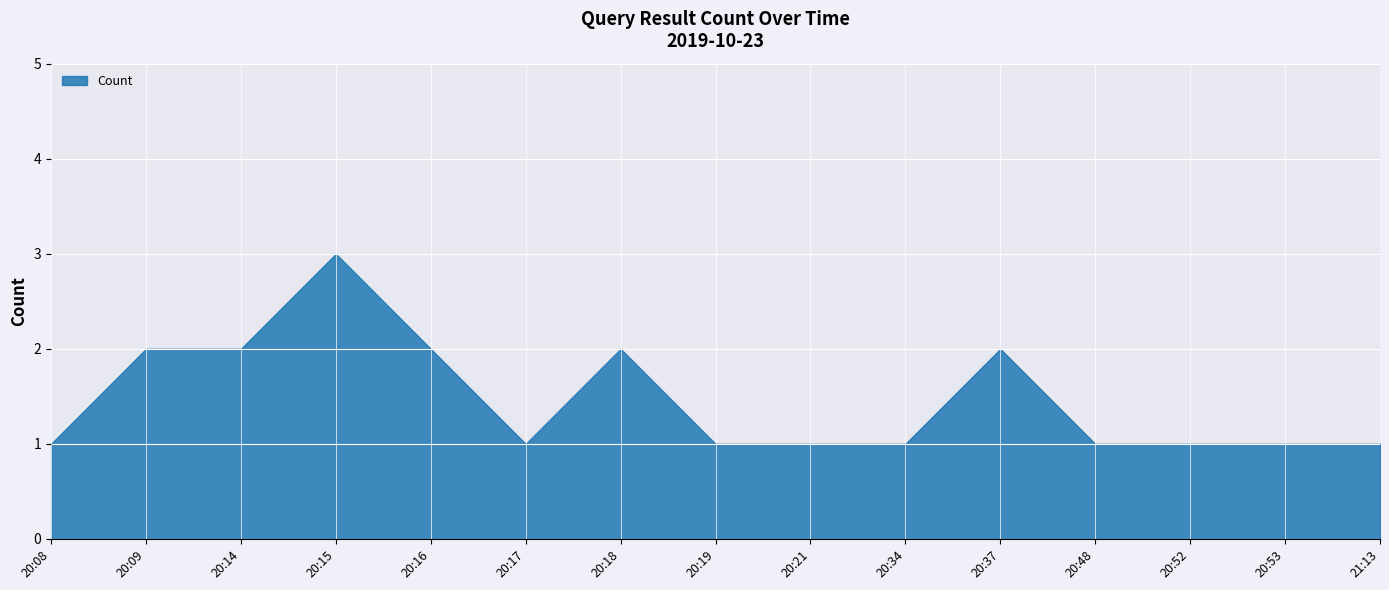

Reading left to right, transcribe all the data shown in this chart.

20:08=1	20:09=2	20:14=2	20:15=3	20:16=2	20:17=1	20:18=2	20:19=1	20:21=1	20:34=1	20:37=2	20:48=1	20:52=1	20:53=1	21:13=1